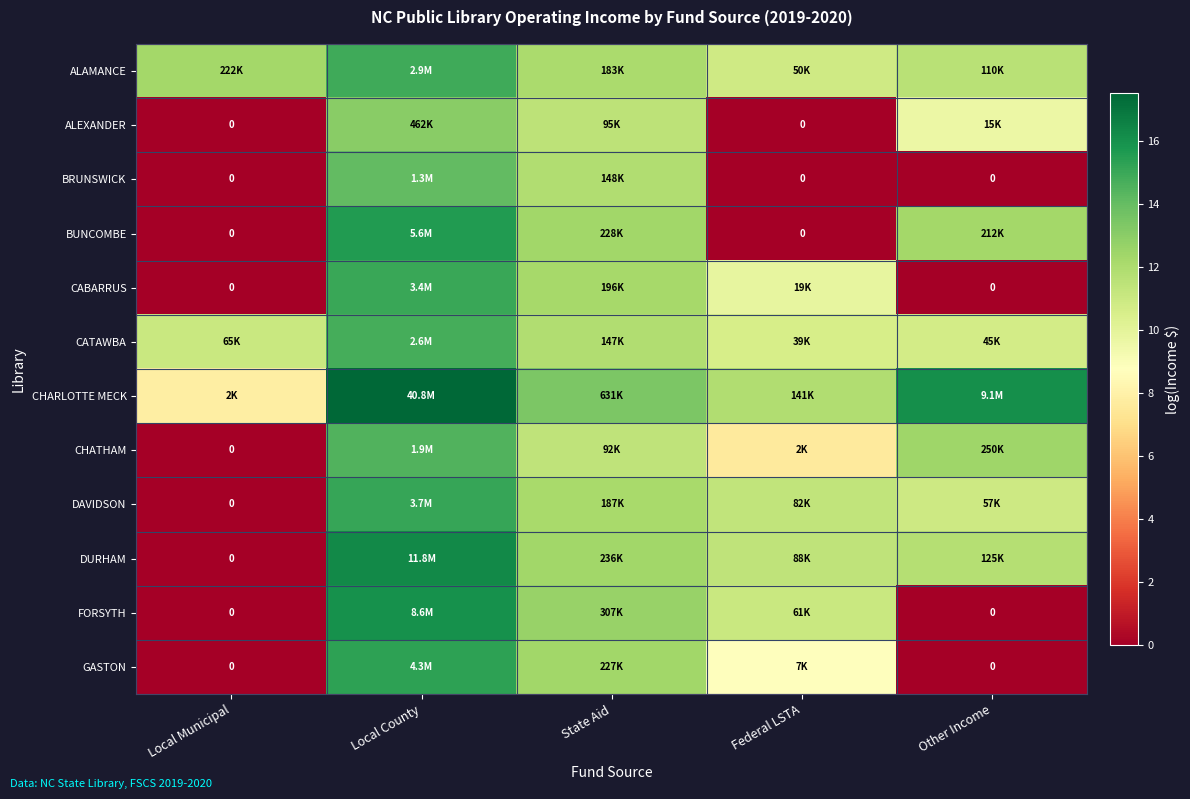

The BUNCOMBE series shows 12.3 at Other Income. True or false?

True